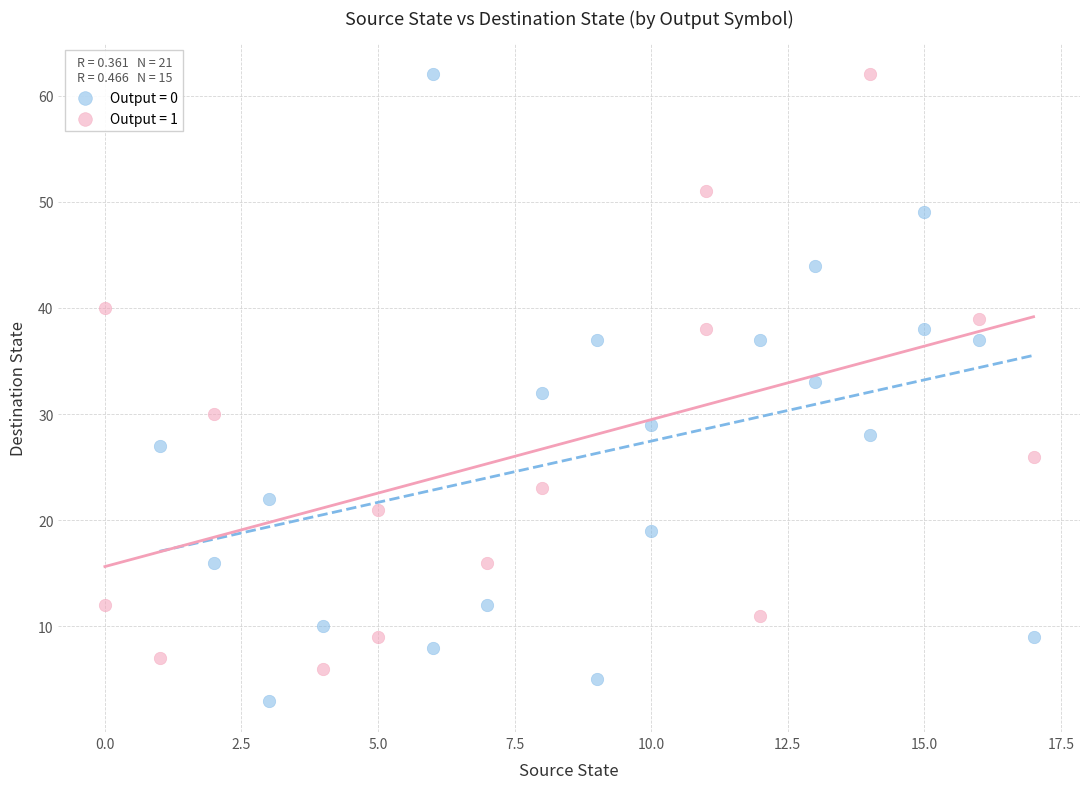

Which series reaches the minimum Y coordinate?

Output = 0